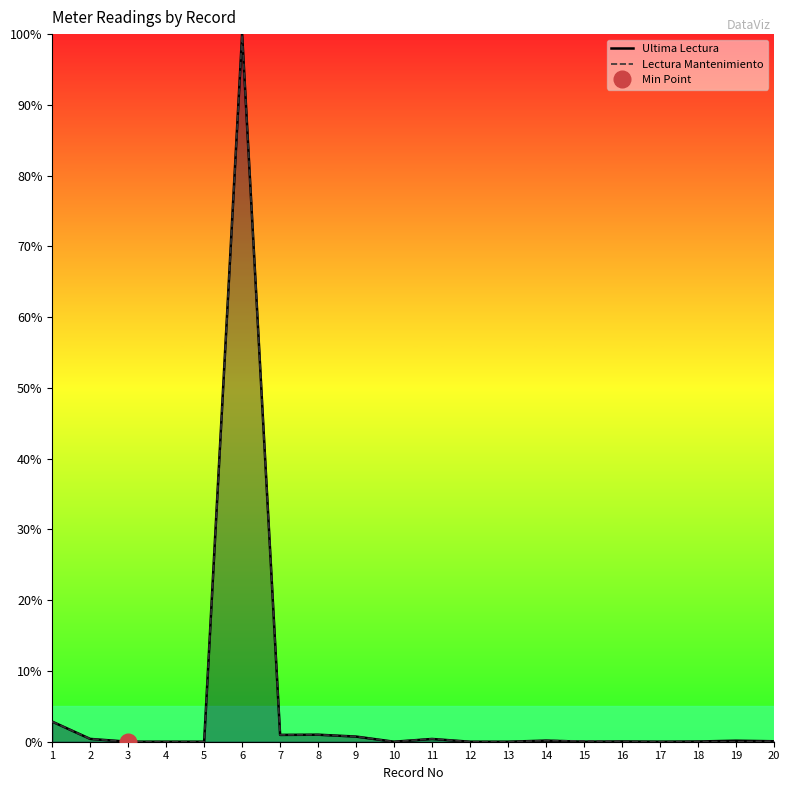

At which category is the sum across all series the highest?

6